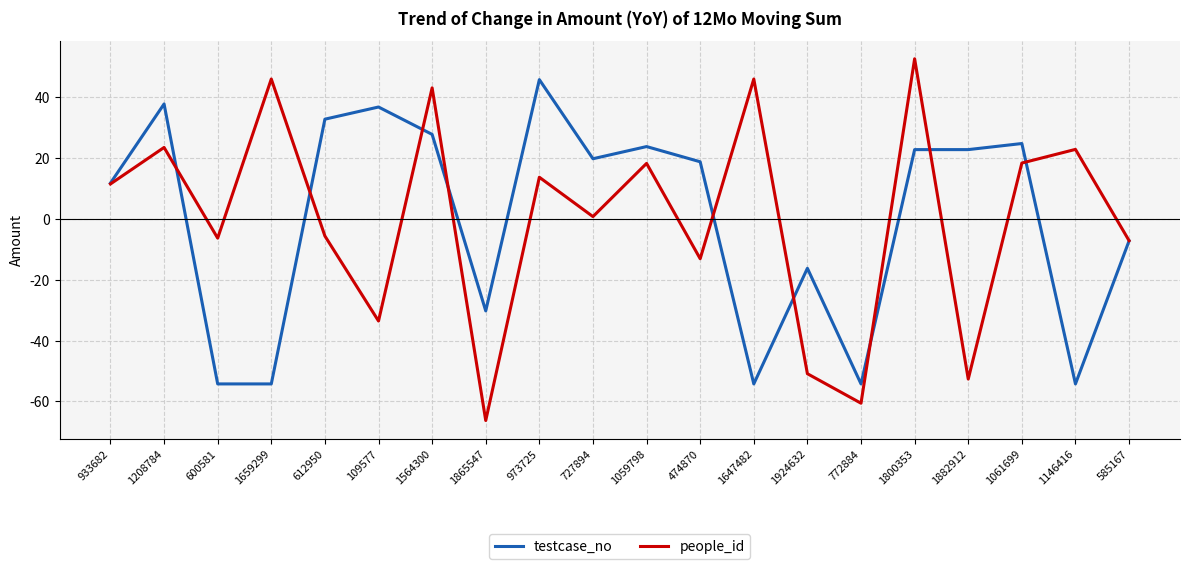

What is the approximate value of people_id at 1882912?

-52.7